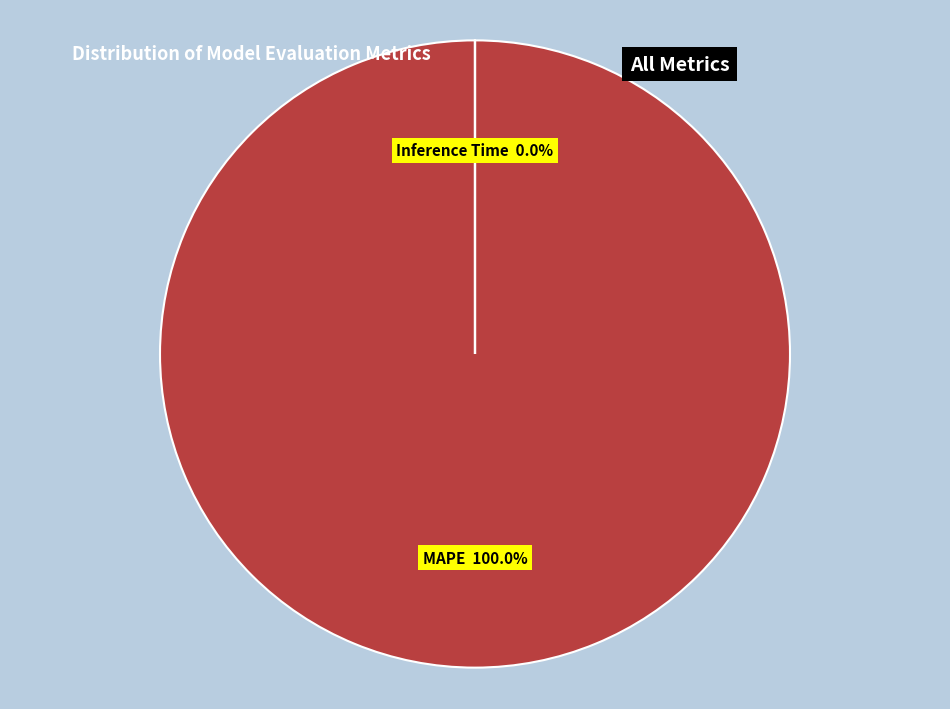

Combined, what portion of the pie is MSE and MAPE?

100.0%